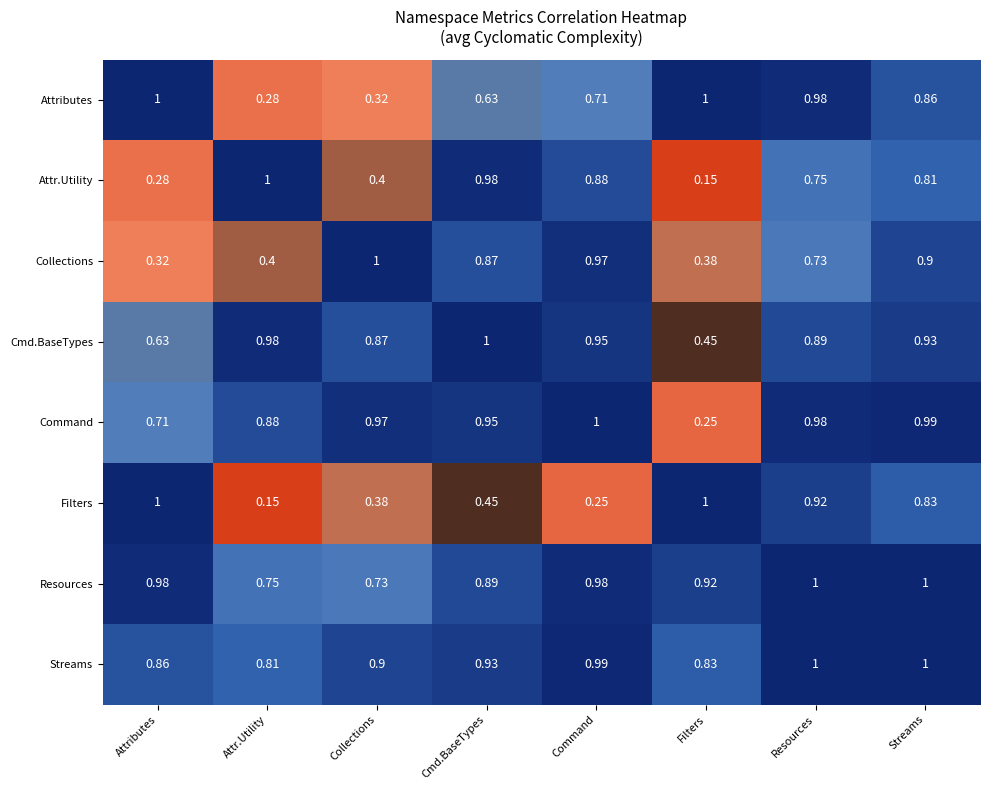

At which label is Resources closest to 0?

Collections